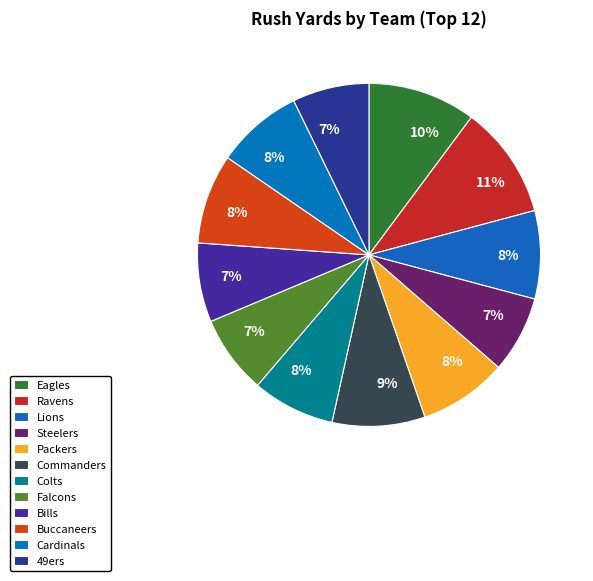

How many segments does this pie chart have?

12